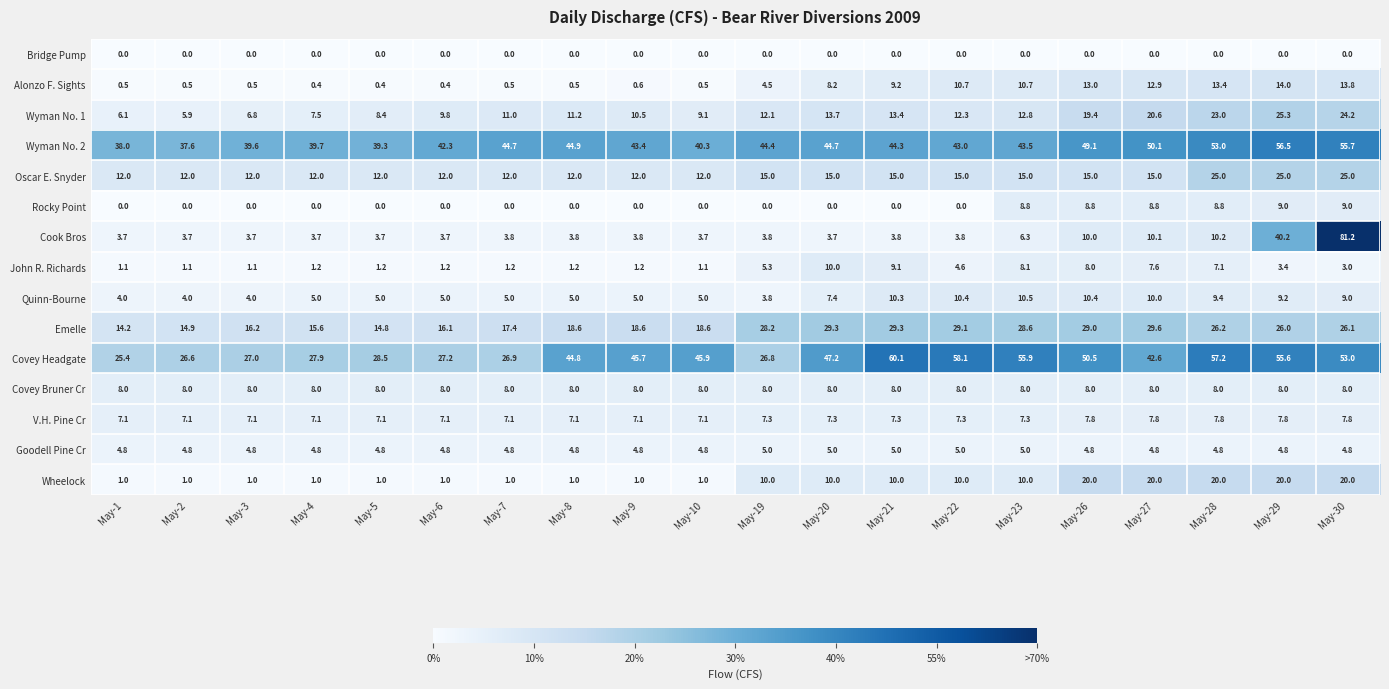

At which label is Quinn-Bourne closest to 7?

May-20